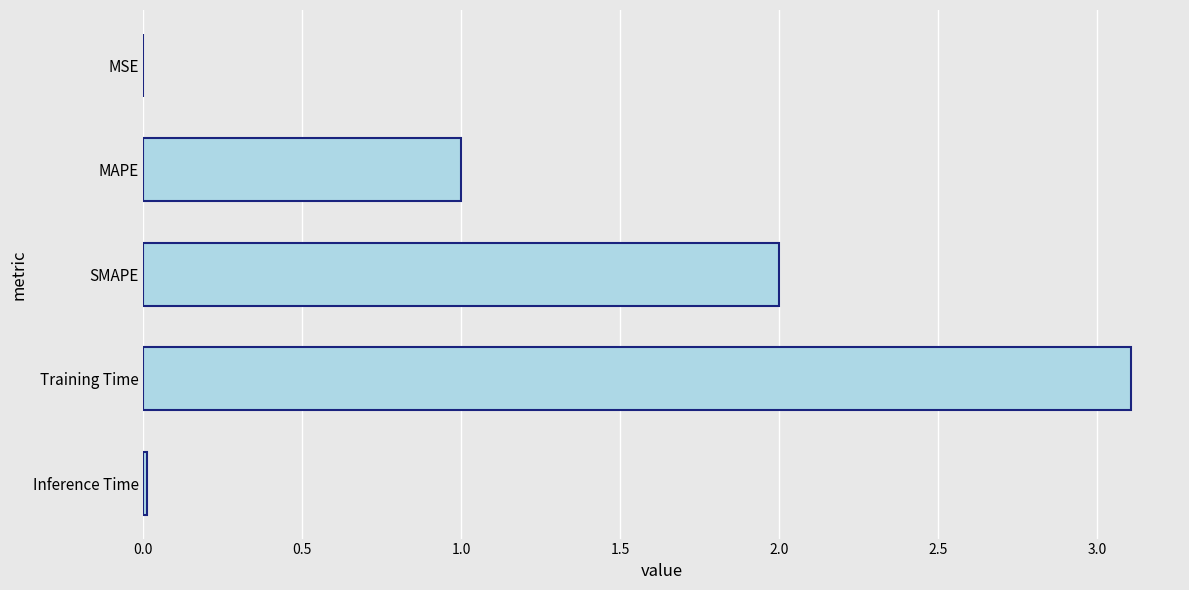

What is the approximate value at Training Time?

3.1